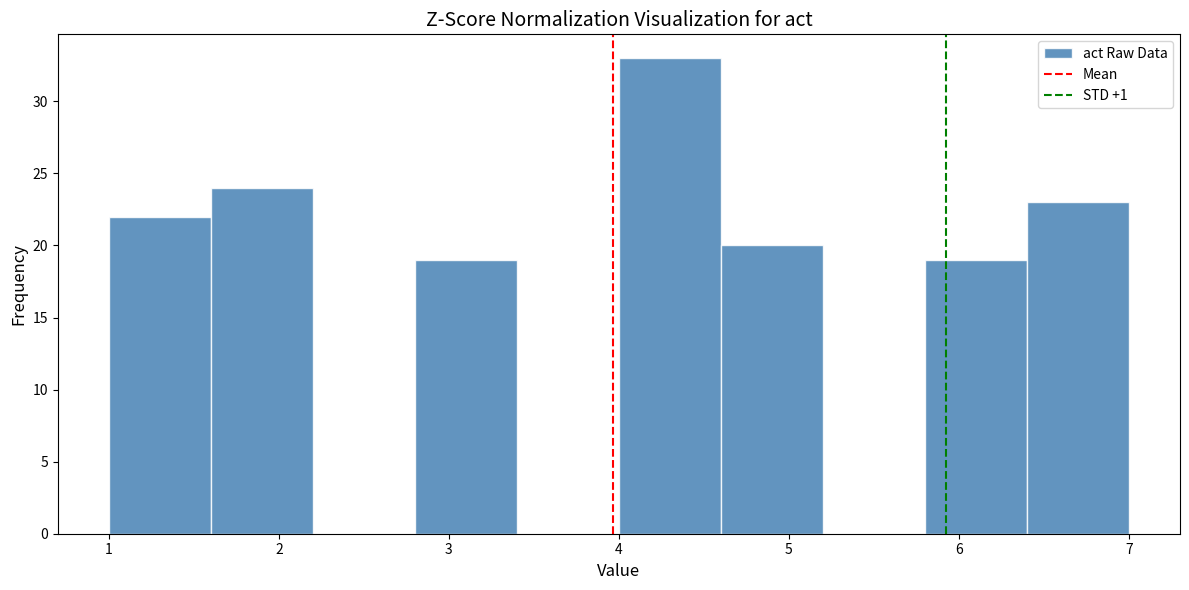

Reading left to right, list every bar in this chart as the range it spans on the x-axis followed by its height. The values are not printed on the chart, so give them approximately, as read against the axis.

1.0 to 1.6: 22
1.6 to 2.2: 24
2.2 to 2.8: 0
2.8 to 3.4: 19
3.4 to 4.0: 0
4.0 to 4.6: 33
4.6 to 5.2: 20
5.2 to 5.8: 0
5.8 to 6.4: 19
6.4 to 7.0: 23